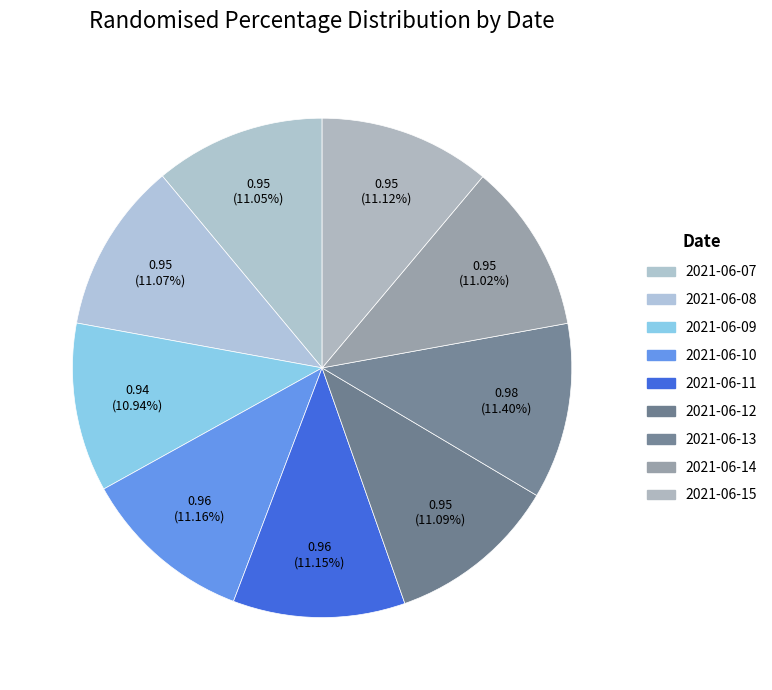

Count the number of slices in the pie.

9